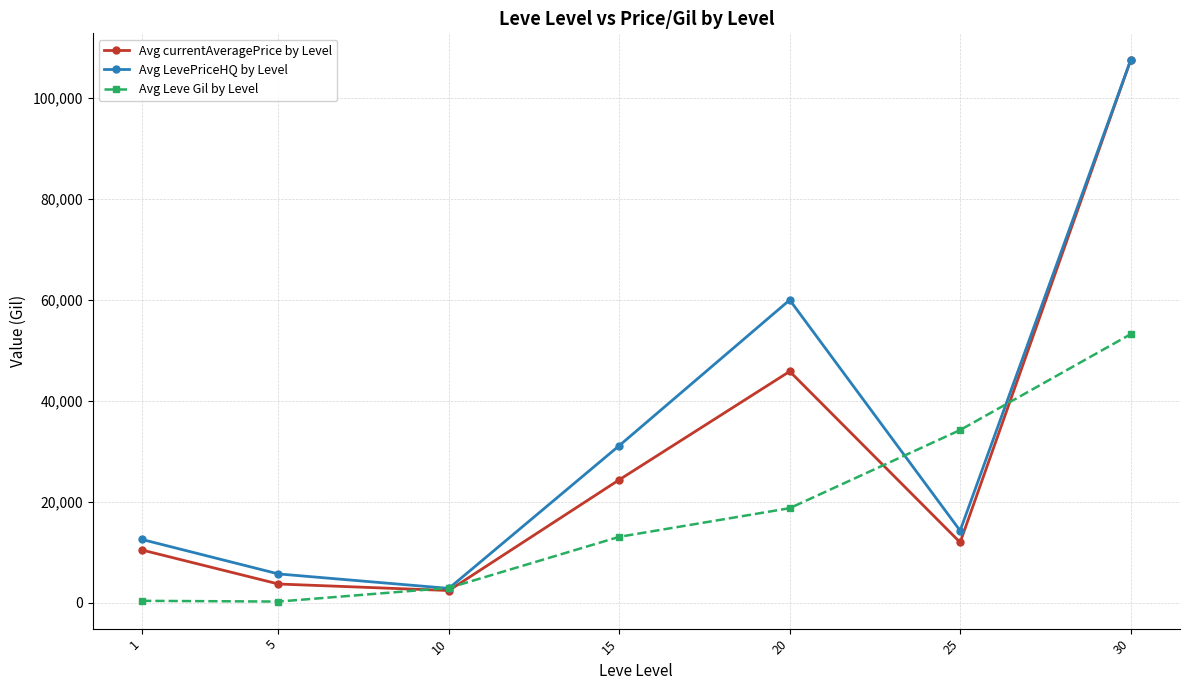

At which category is the sum across all series the highest?

30